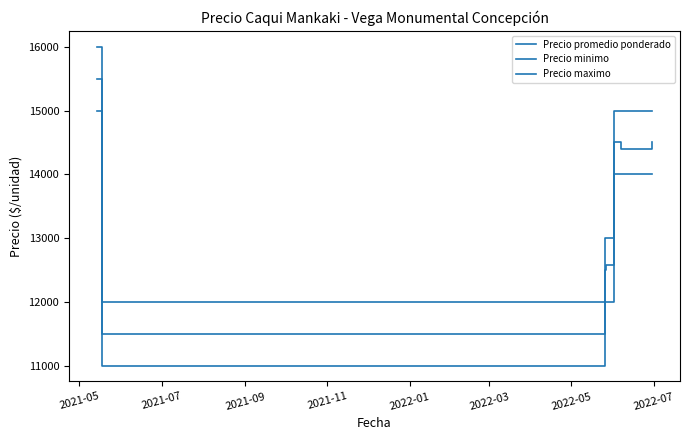

Does the chart display data point markers on the line(s)?

No